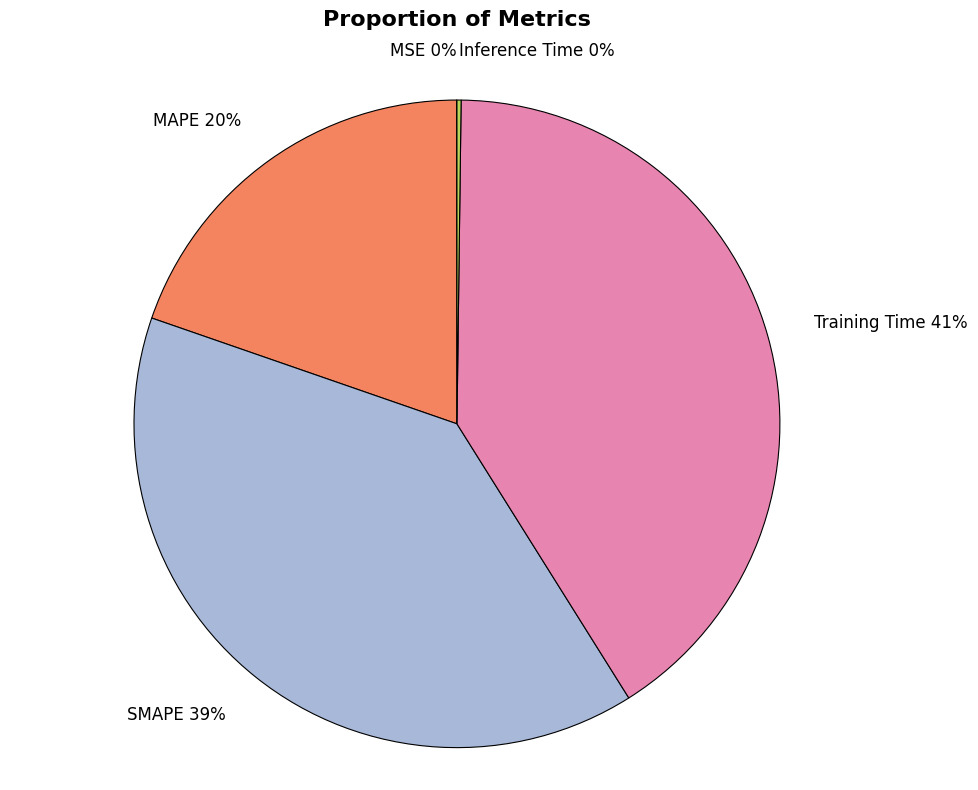

Is there any slice that represents more than half of the pie?

No